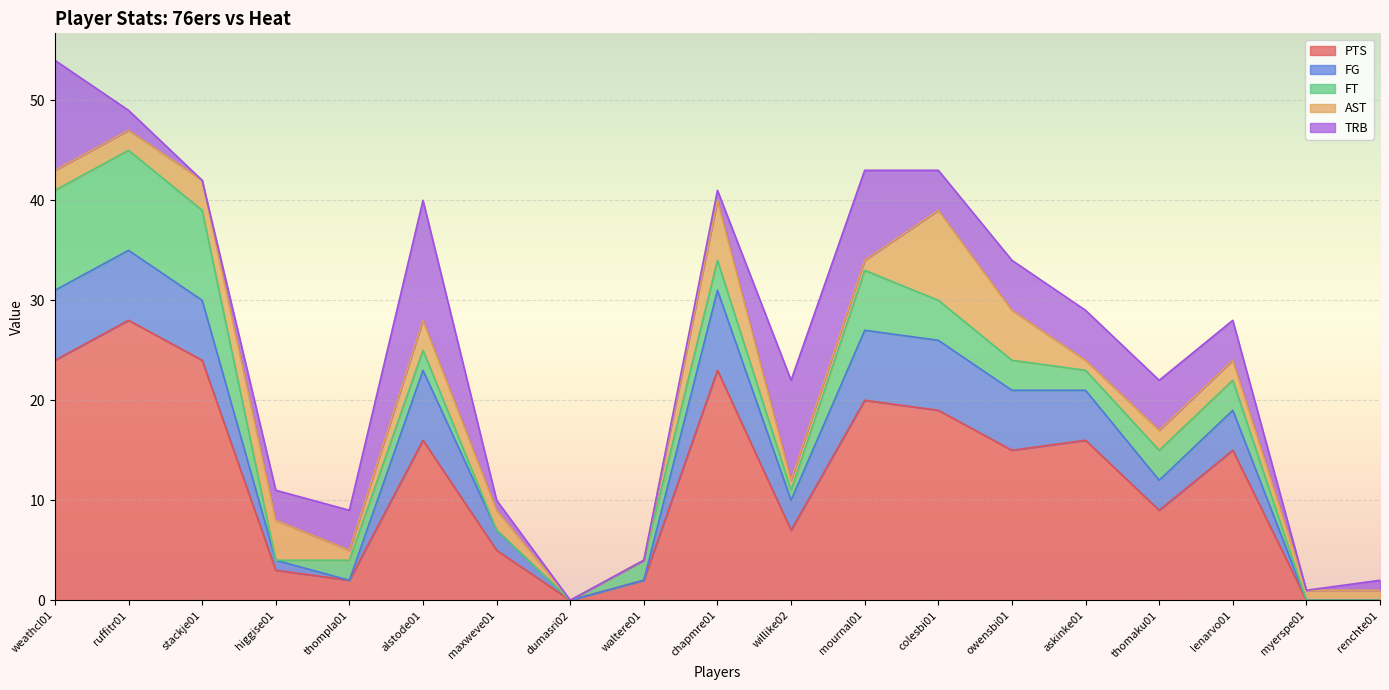

What is the approximate value of PTS at owensbi01?

15